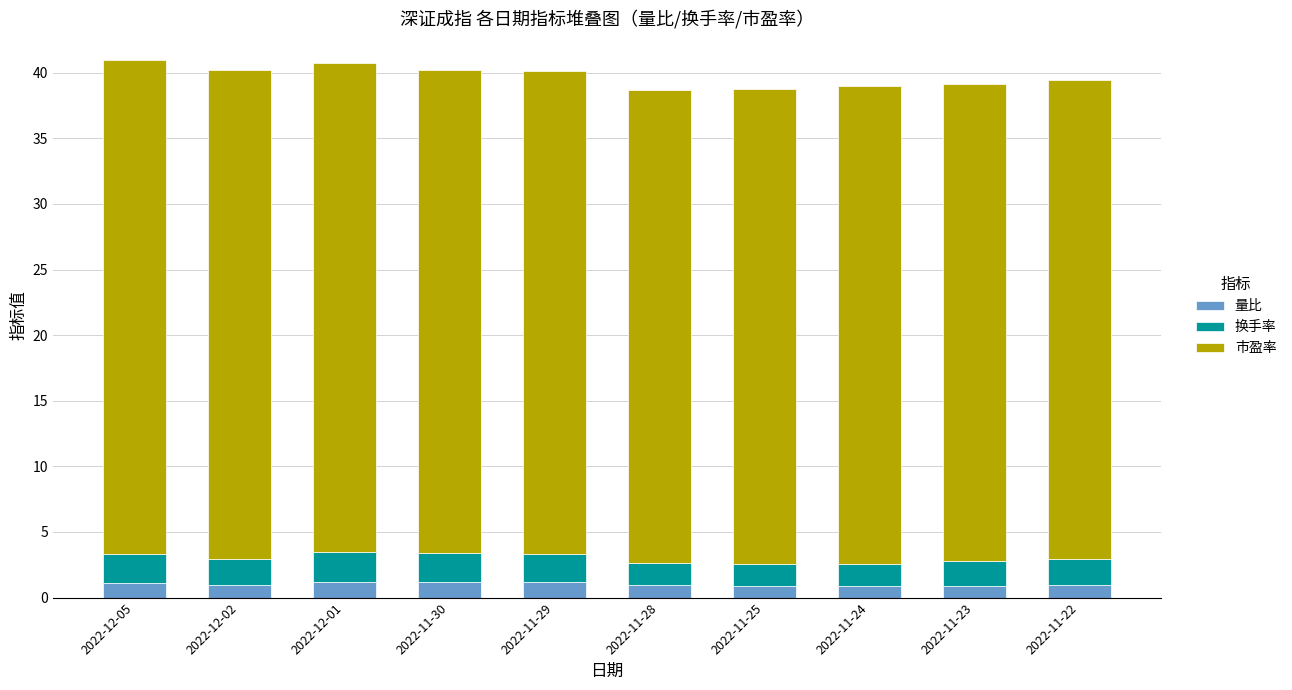

The 量比 series shows 1.1 at 2022-12-05. True or false?

True